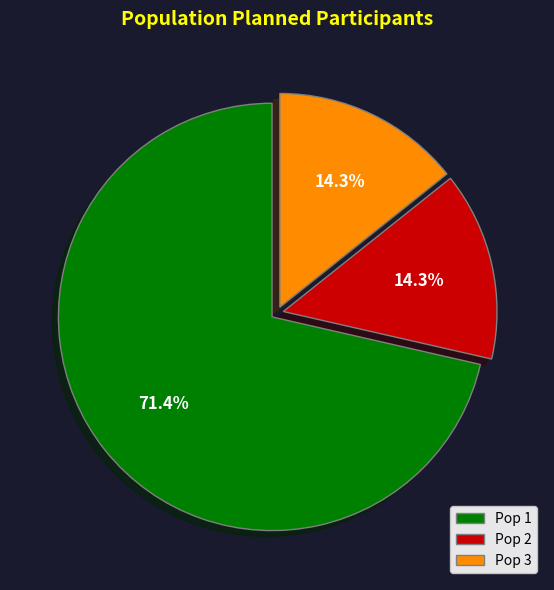

Approximately how many times larger is the value at Pop 2 compared to Pop 3?

1.0